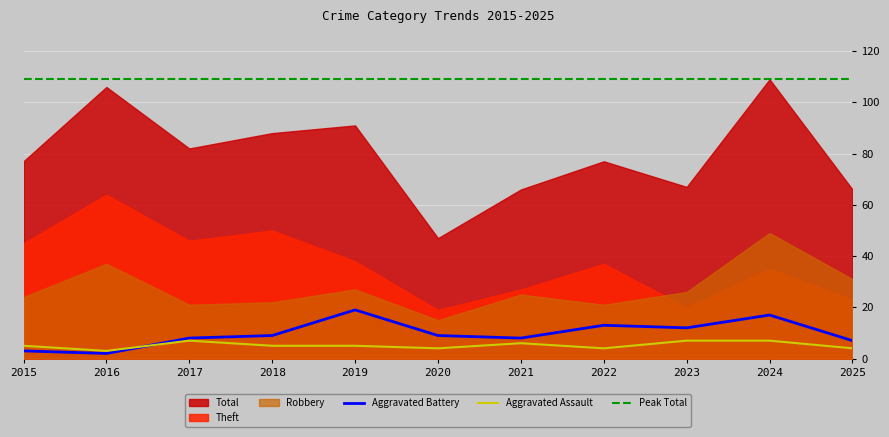

At which category does Robbery reach its first local valley?

2017